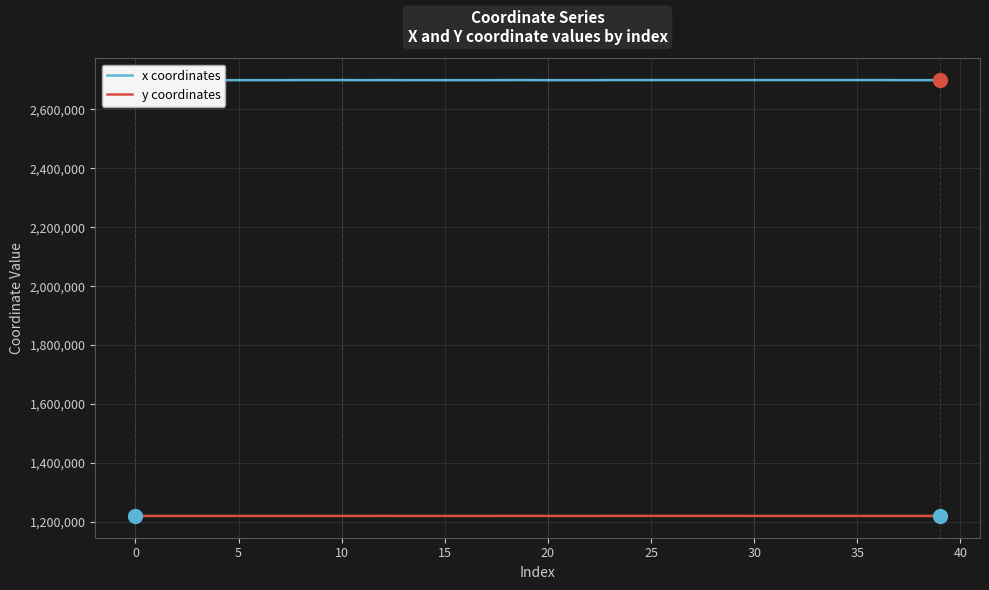

What is the greatest value displayed?

2699269.5